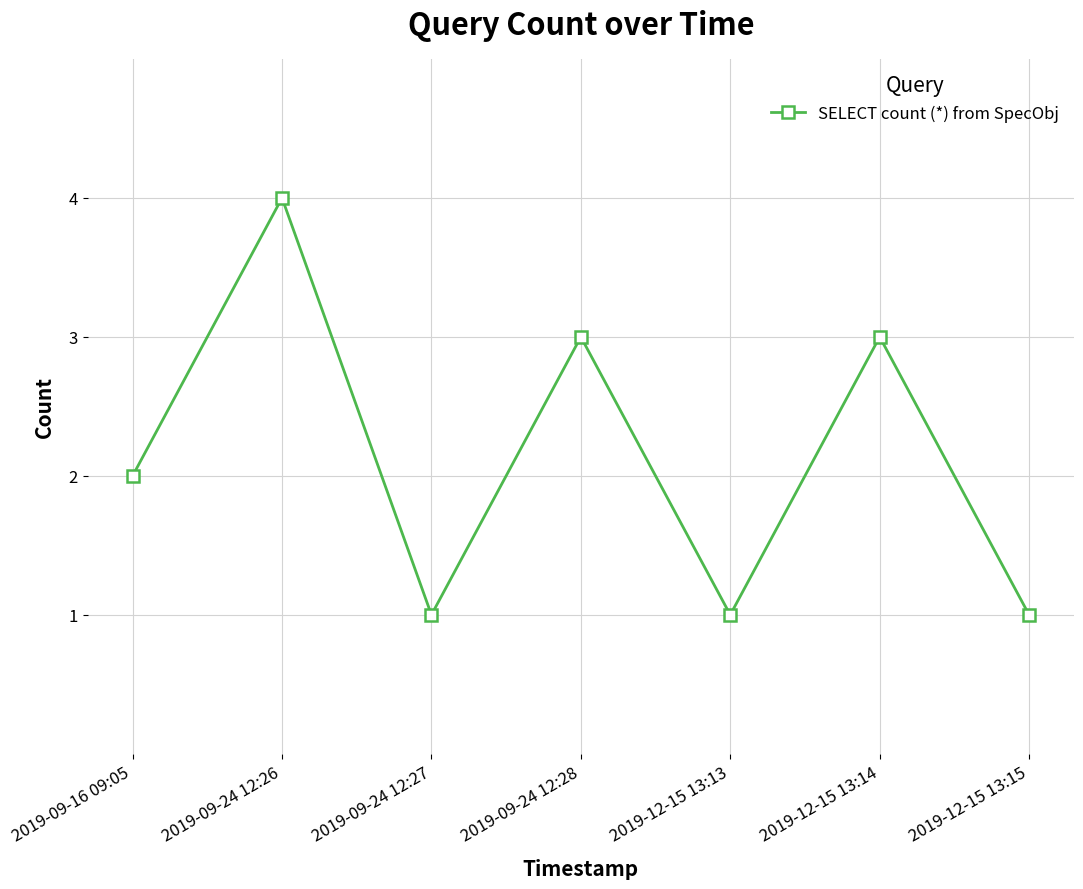

How many categories are shown in the chart?

7